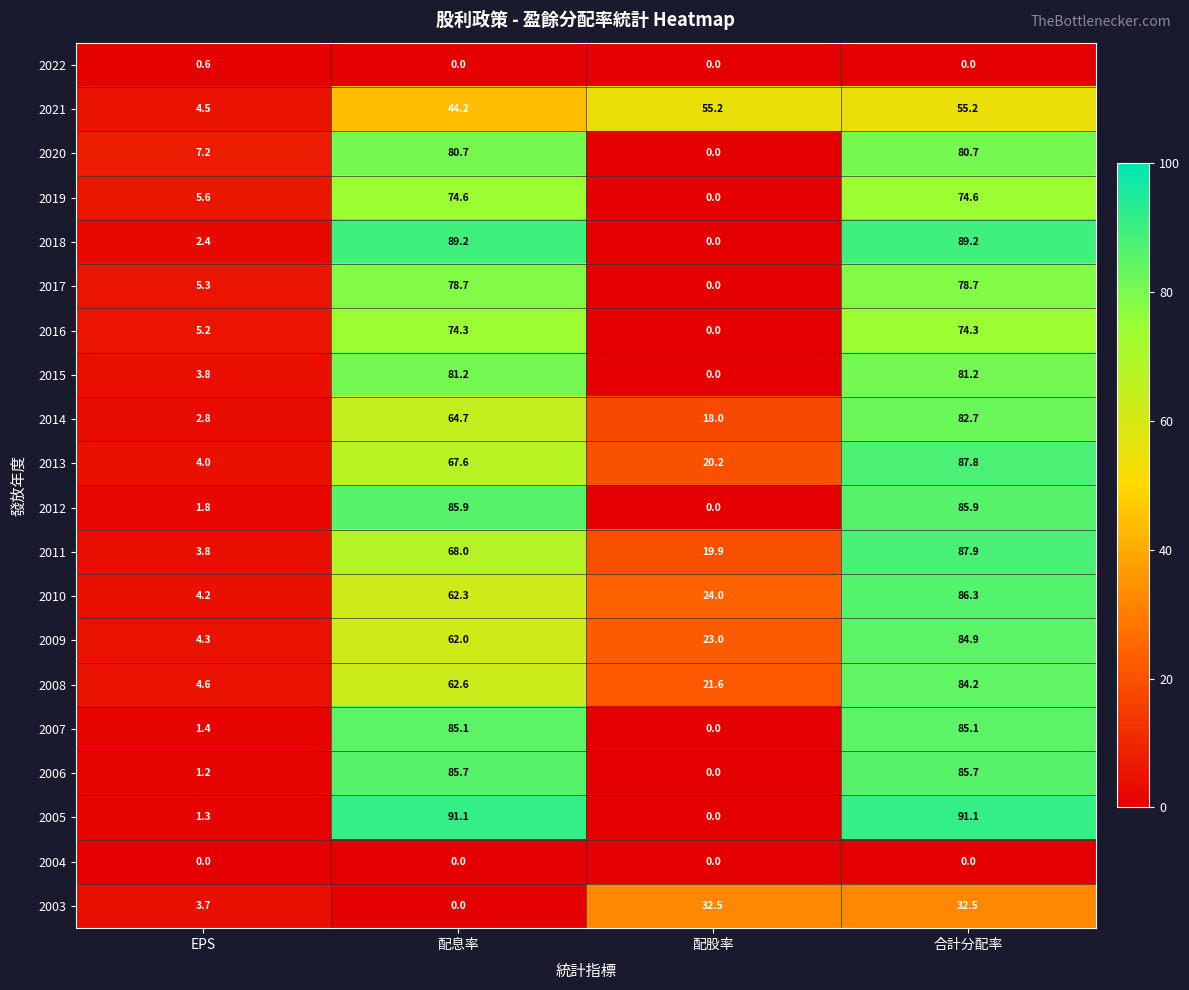

Is it true that 2022 equals 0.0 at 配息率?

True